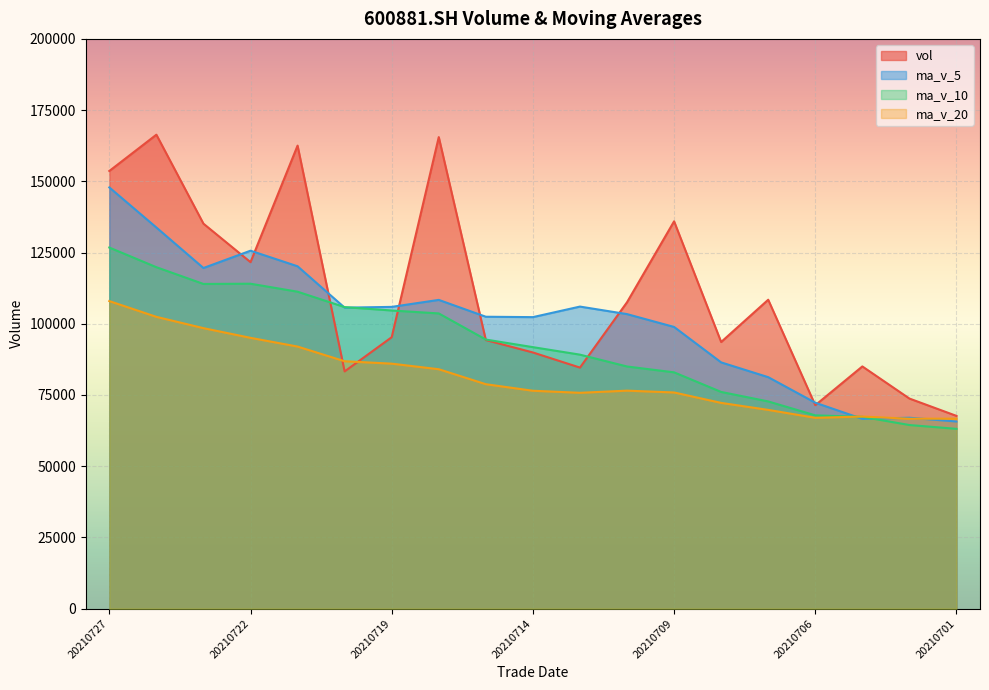

What is the greatest value displayed?

166372.4